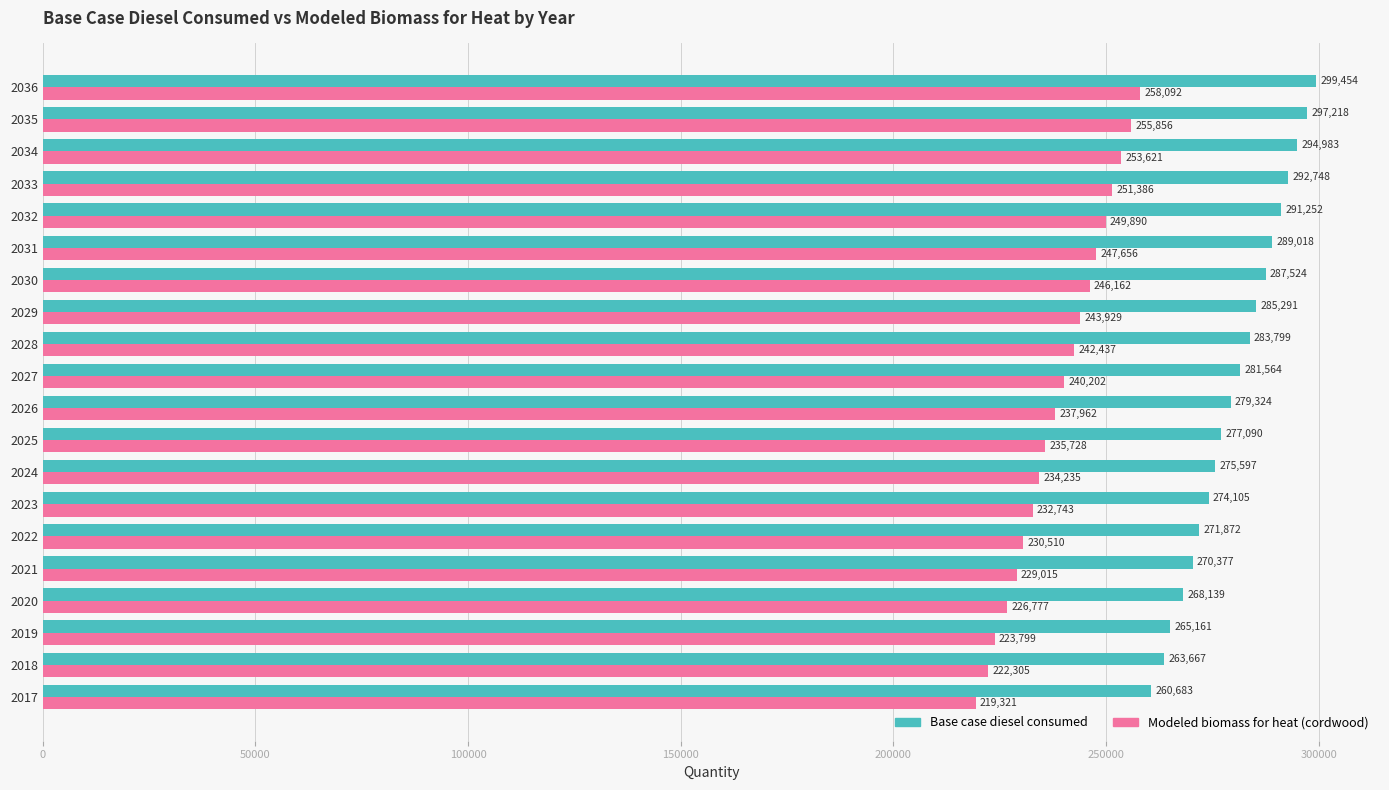

Where is Base case diesel consumed nearest to the value 280068?

2026